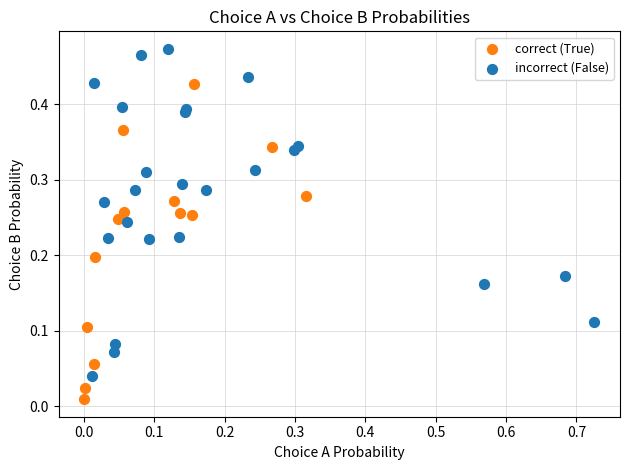

Which series reaches the maximum Y coordinate?

incorrect (False)